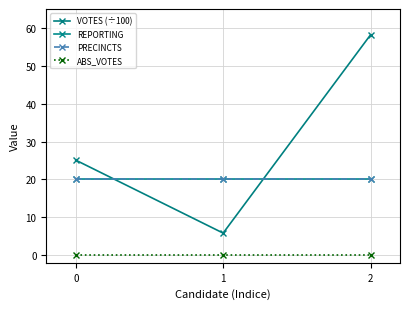

Is this an area chart (filled region under the line)?

No